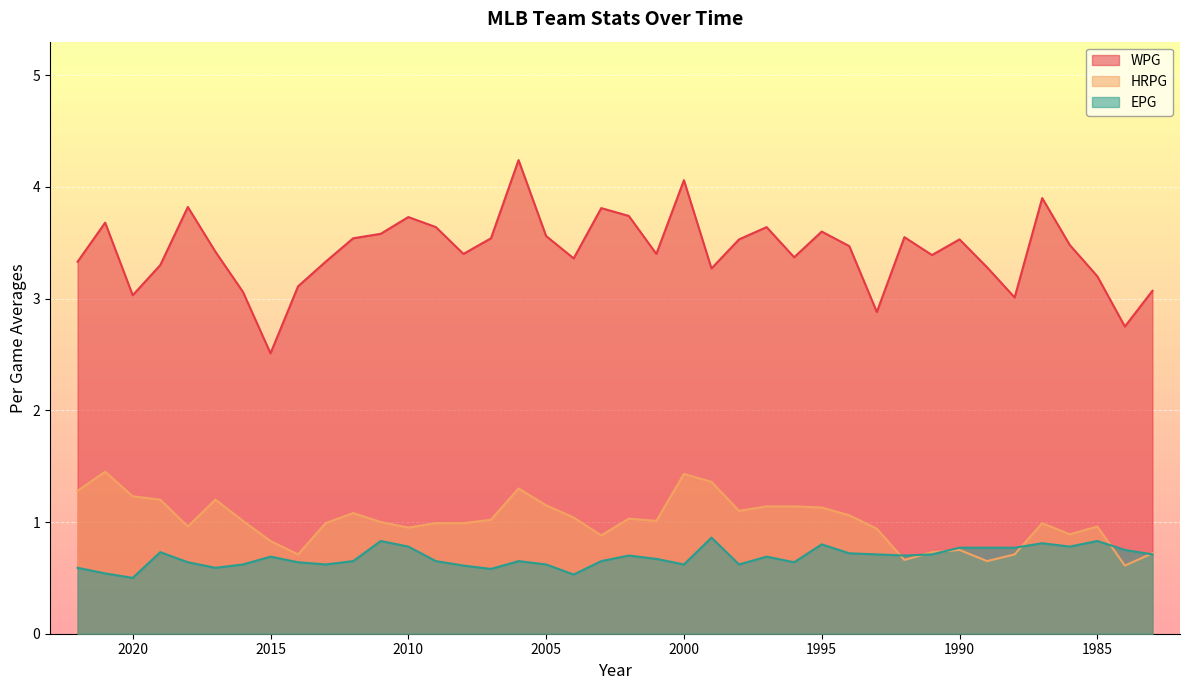

What is the value of the WPG point at the 37th from the left?

3.5